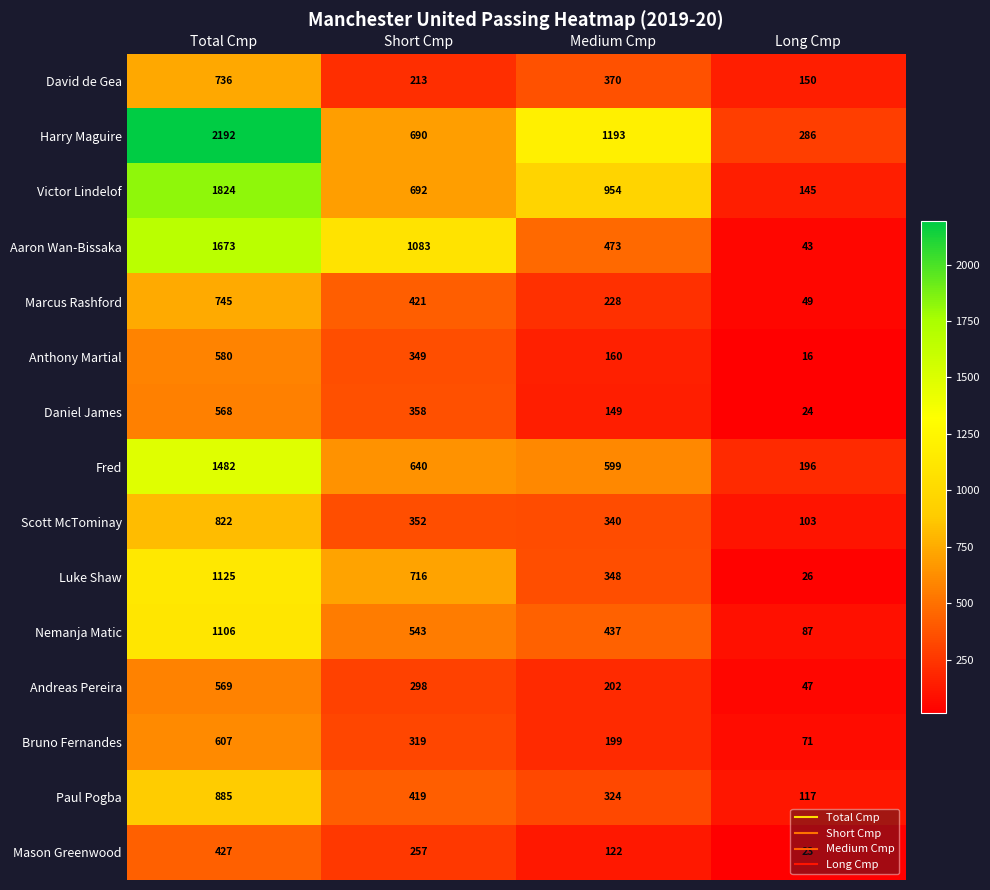

What is the maximum value shown in the chart?

2192